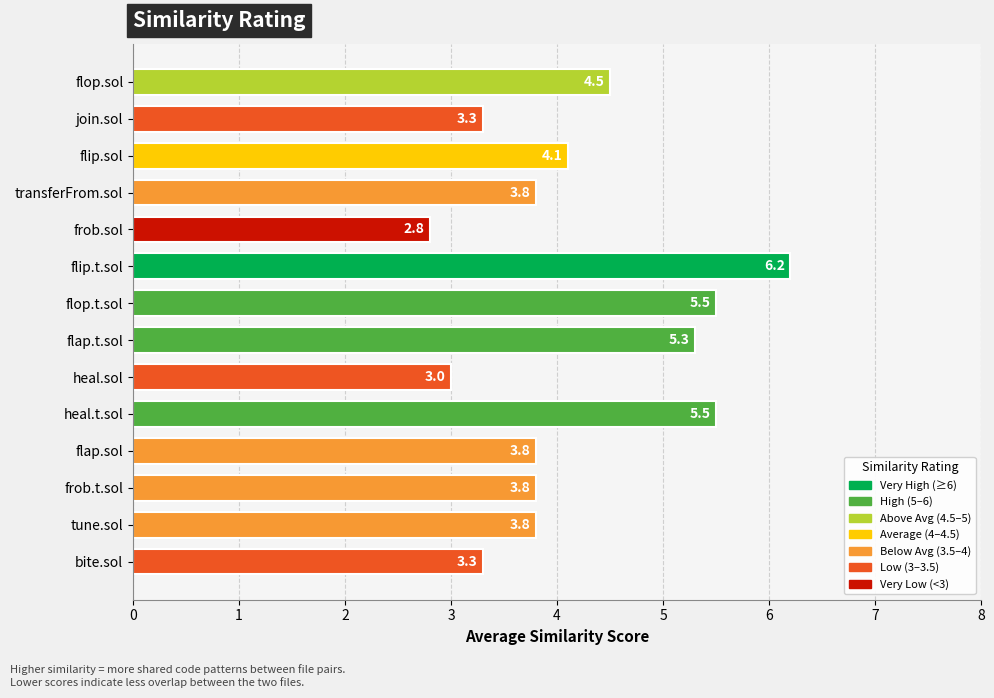

Between flip.t.sol and tune.sol, which is larger?

flip.t.sol